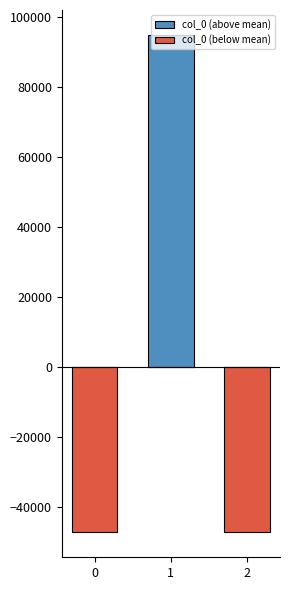

At which category is the sum across all series the highest?

1